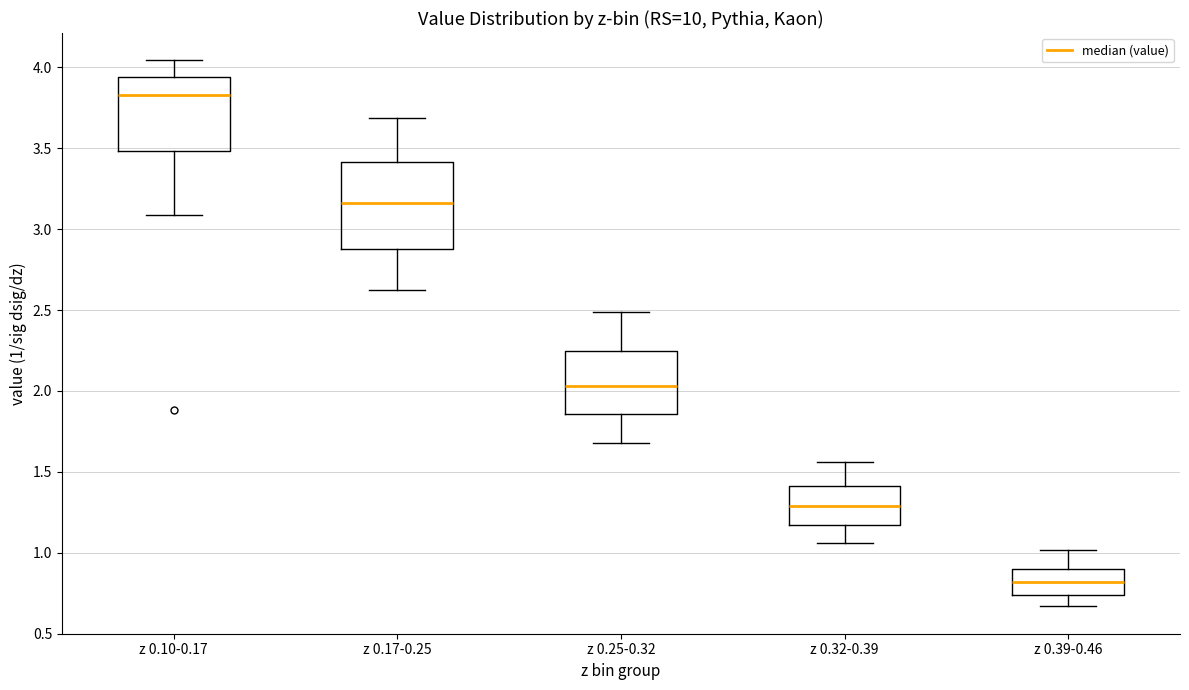

Comparing the boxes themselves (not the whiskers), which one is the tallest?

z 0.17-0.25